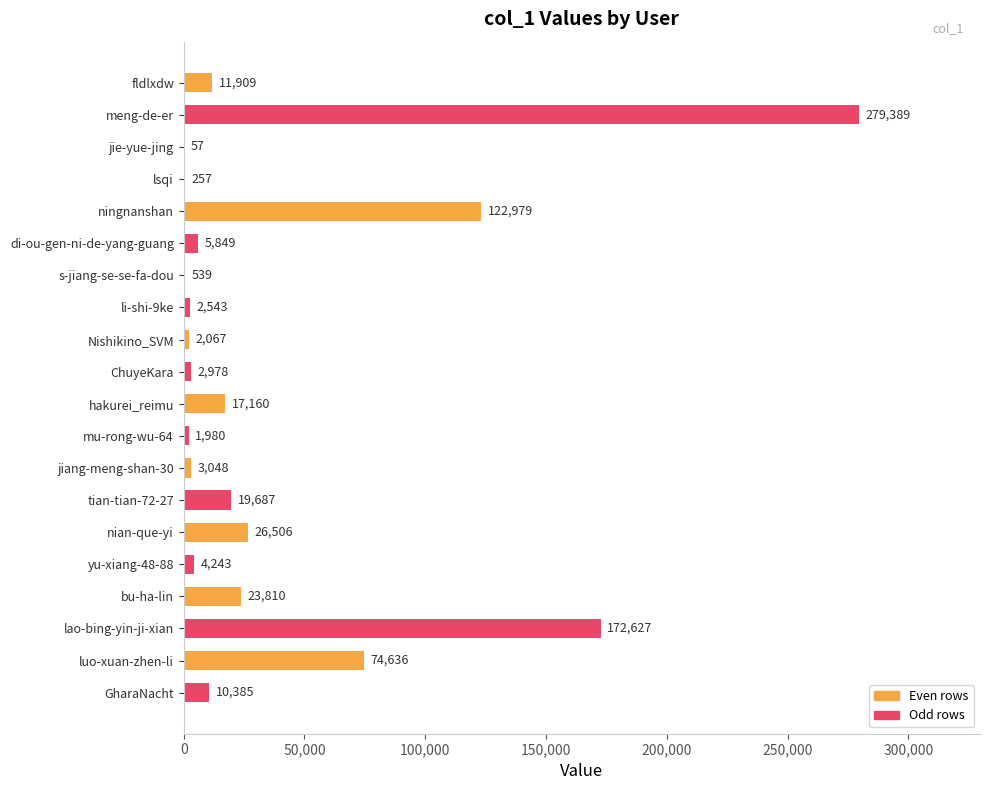

What is the change in value from fldlxdw to luo-xuan-zhen-li?

+62727